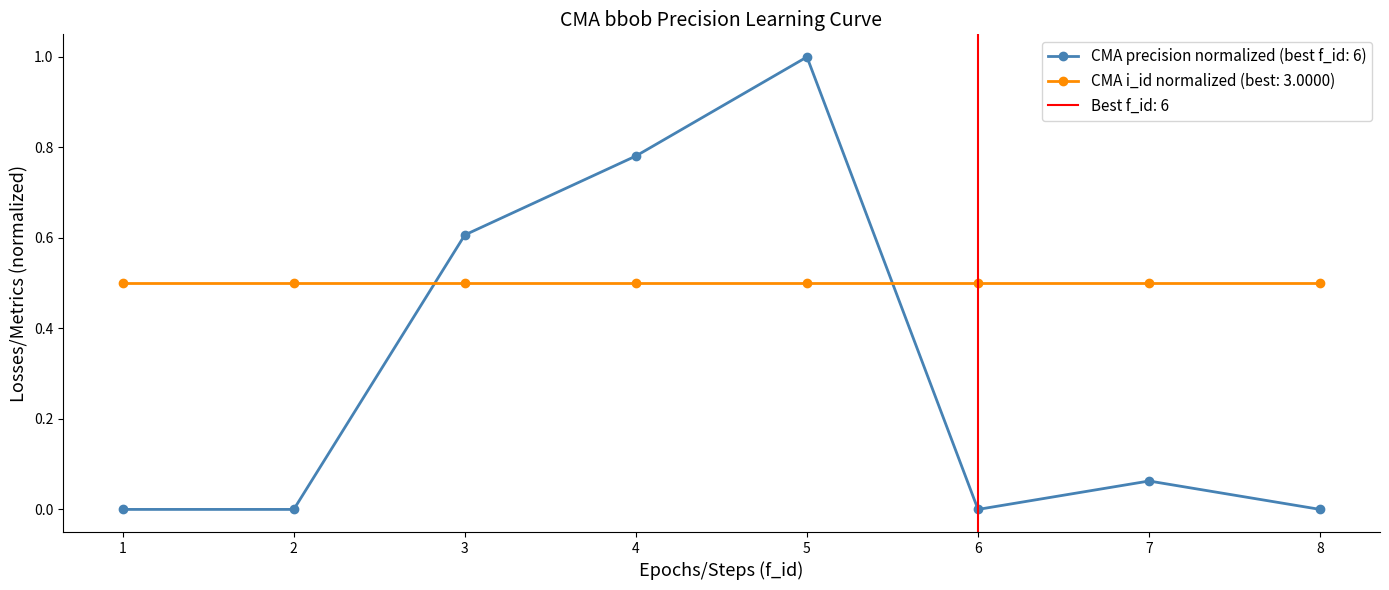

True or false: CMA precision normalized (best f_id: 6) has more than 2 interior local peaks.

False